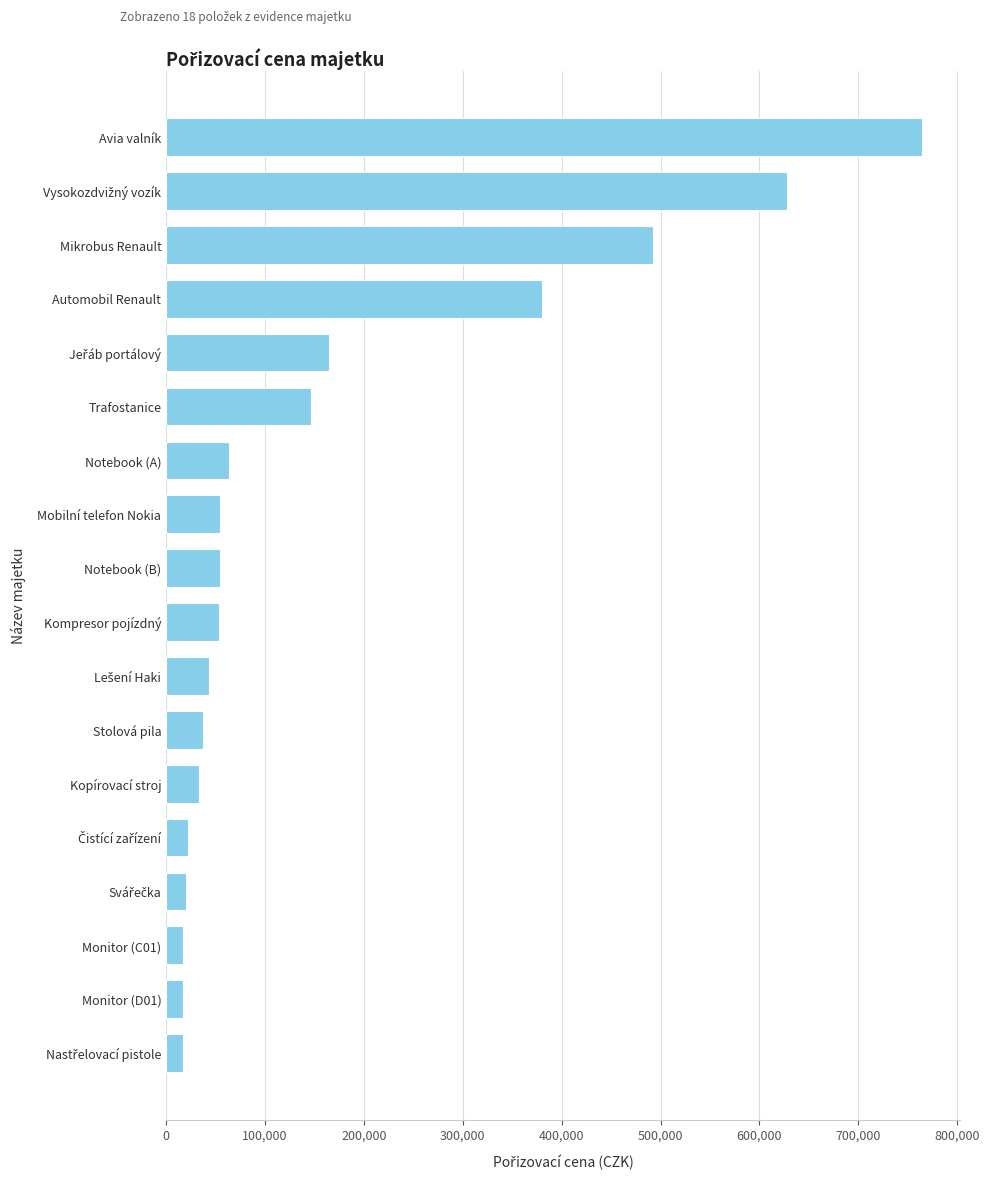

True or false: the data shows 54612 at Notebook (B).

True